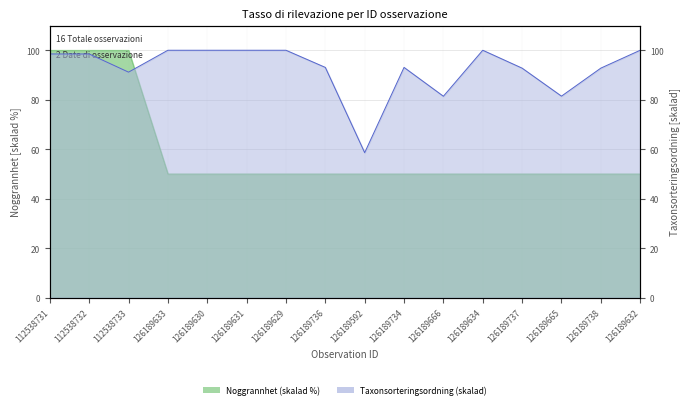

What is the maximum value for Noggrannhet?

100.0